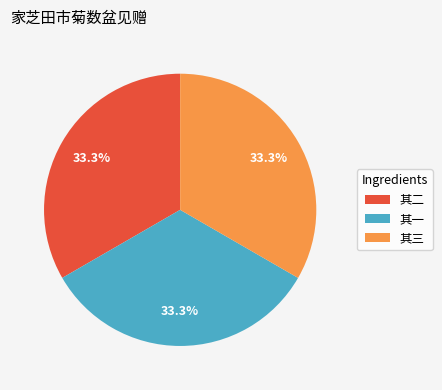

What percentage is the 其三 slice, to the nearest percent?

33%